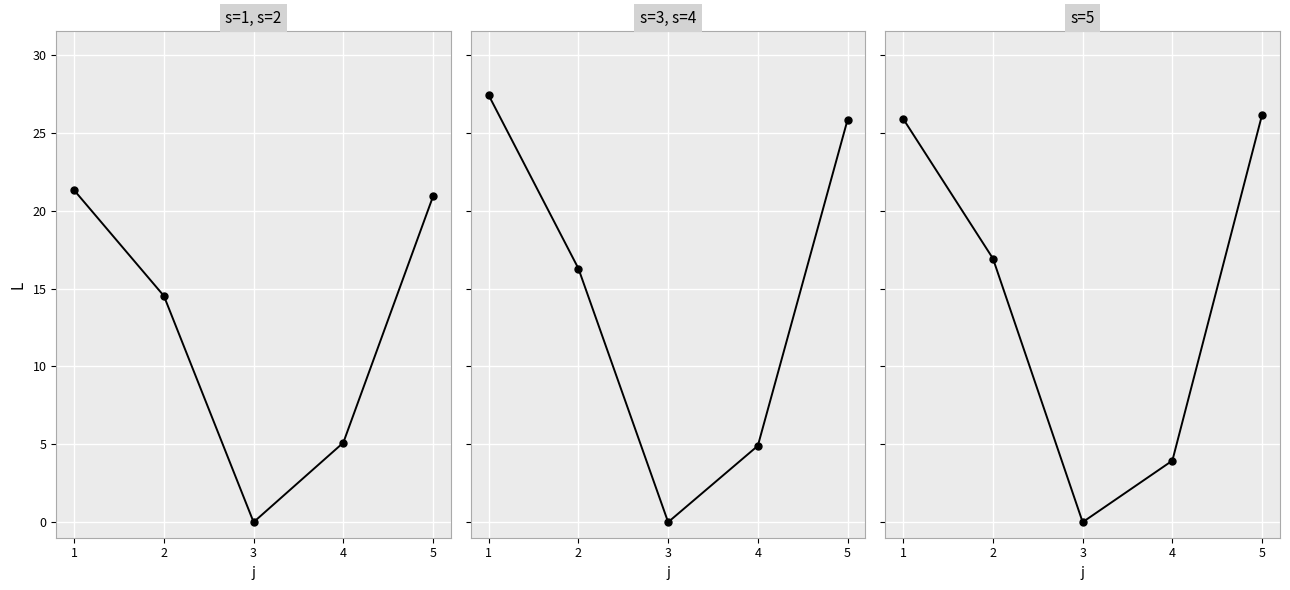

Rank the series by their maximum value, from highest to lowest.

s=3, s=4, s=5, s=1, s=2